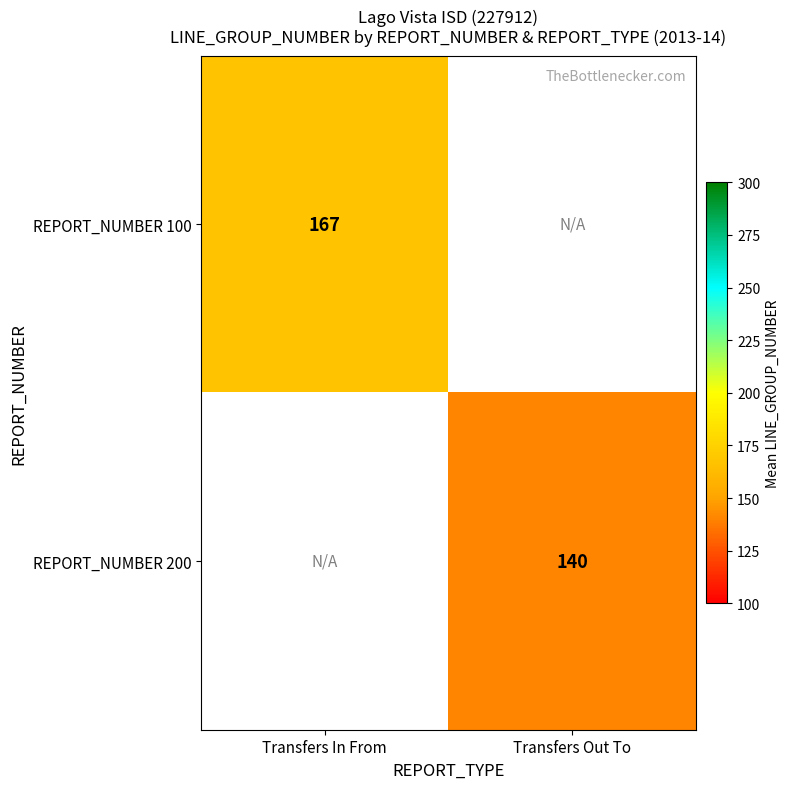

Is it true that REPORT_NUMBER 200 equals 201.6 at Transfers Out To?

False